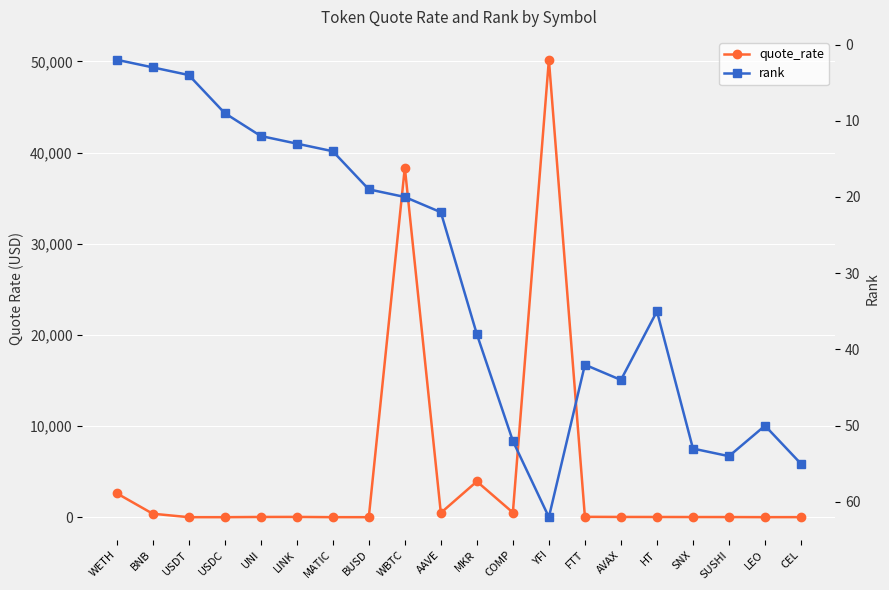

What is the sum of the quote_rate values at LINK and WBTC?

38394.2